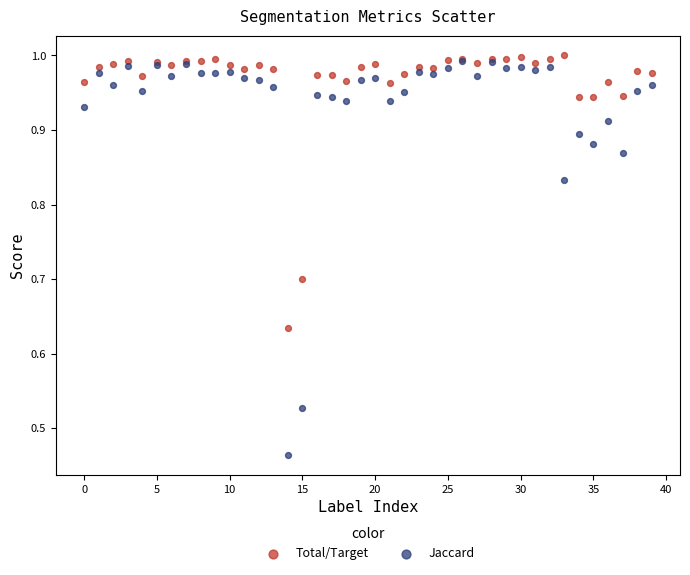

What are all the series names shown in the legend?

Total/Target, Jaccard